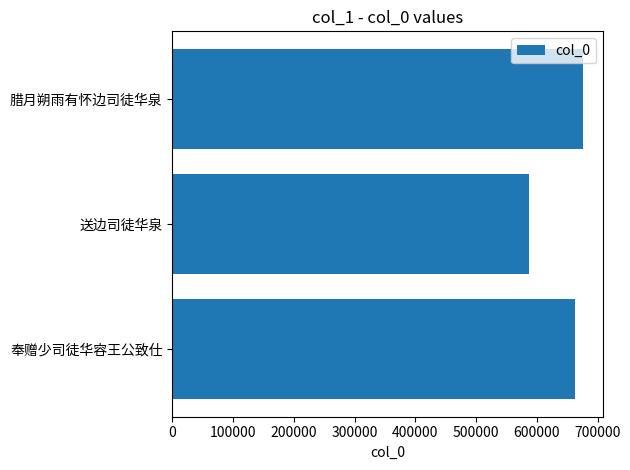

What is the average value?

641775